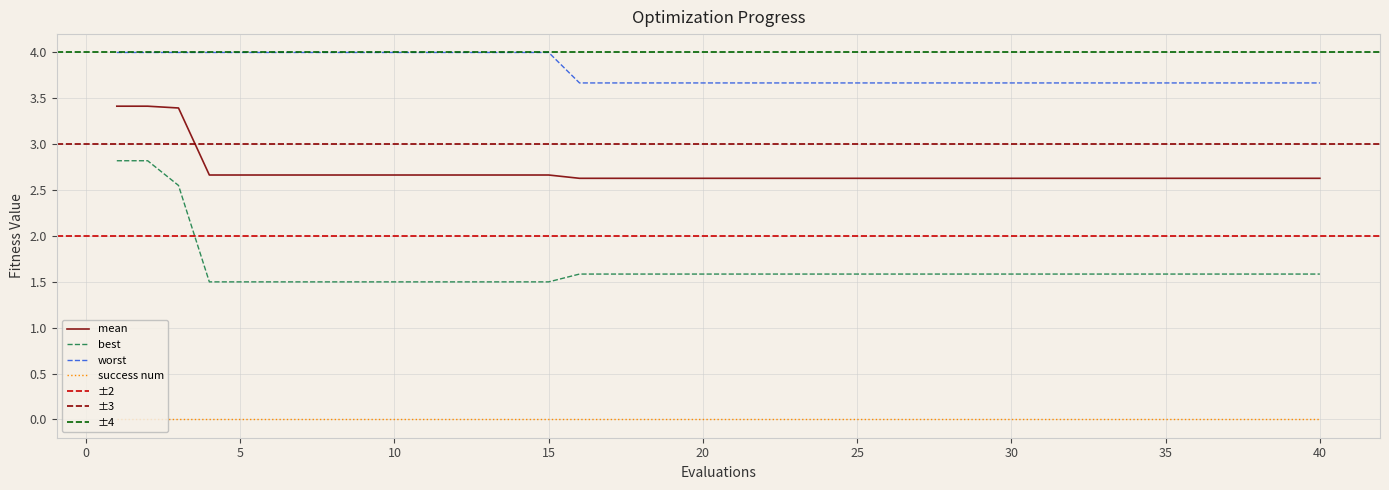

Where is best nearest to the value 2?

16